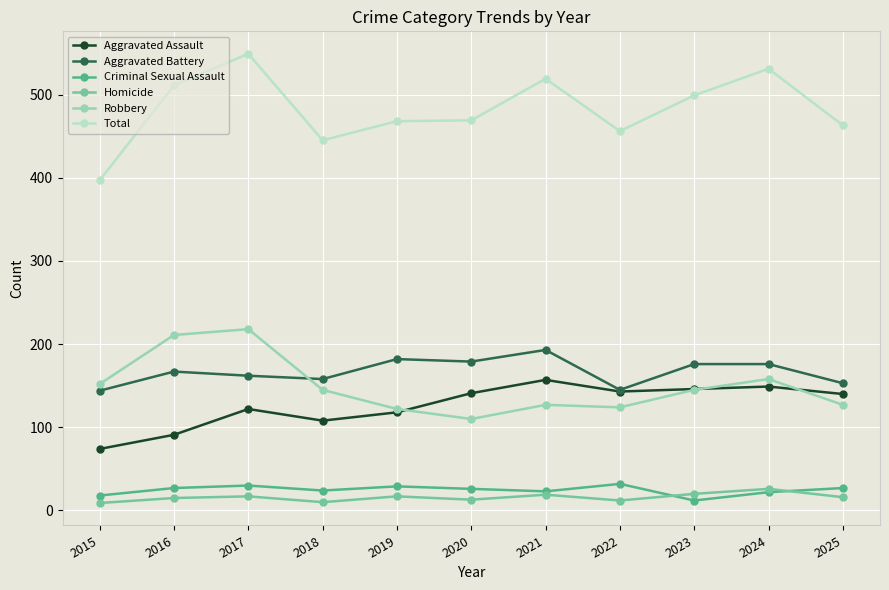

How many lines are shown in the chart?

6